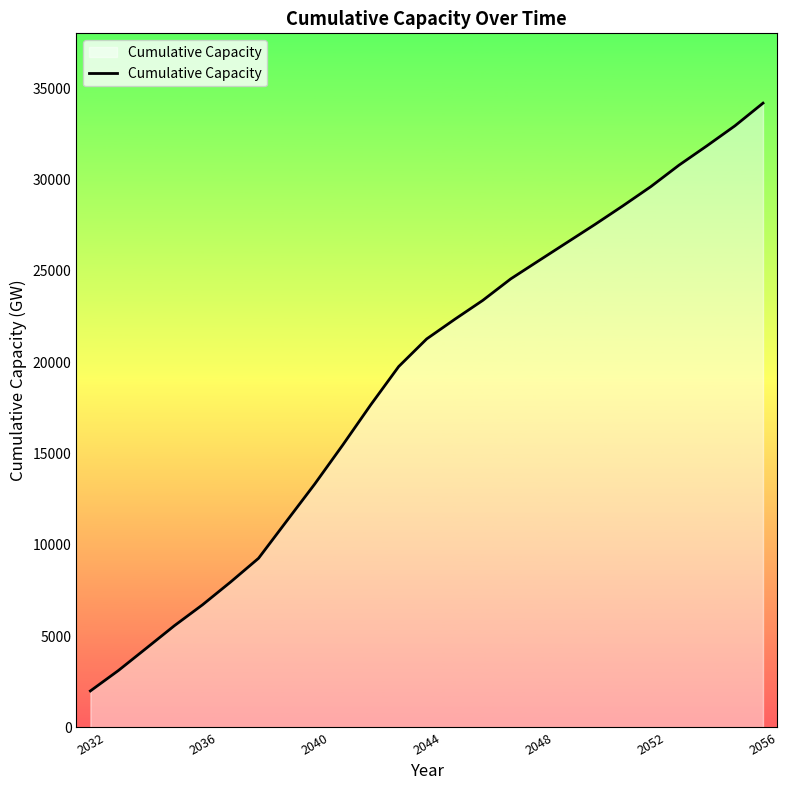

Reading left to right, extract all data points from this chart.

1992.5	3111.4	4336.2	5567.9	6708.0	7952.9	9255.8	11287.7	13312.0	15449.0	17651.2	19753.3	21267.9	22340.3	23376.6	24556.3	25551.3	26541.5	27531.3	28553.3	29609.5	30778.8	31841.8	32937.3	34177.5